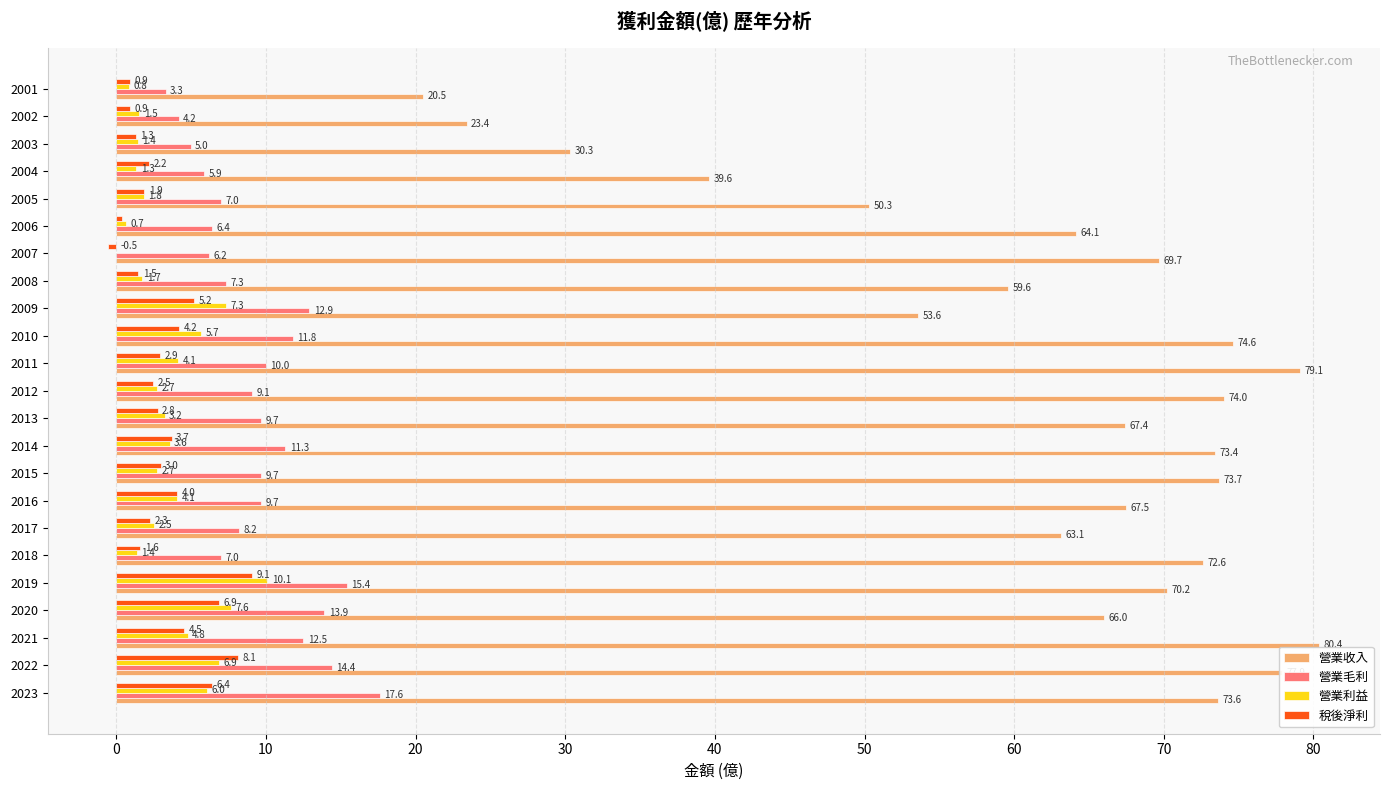

What is the greatest value displayed?

80.4